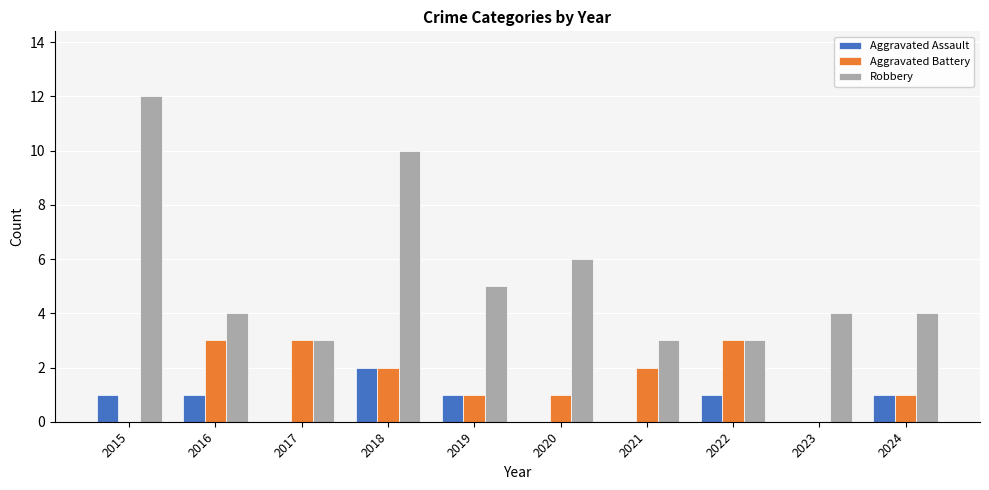

What is the average value of the Robbery series?

5